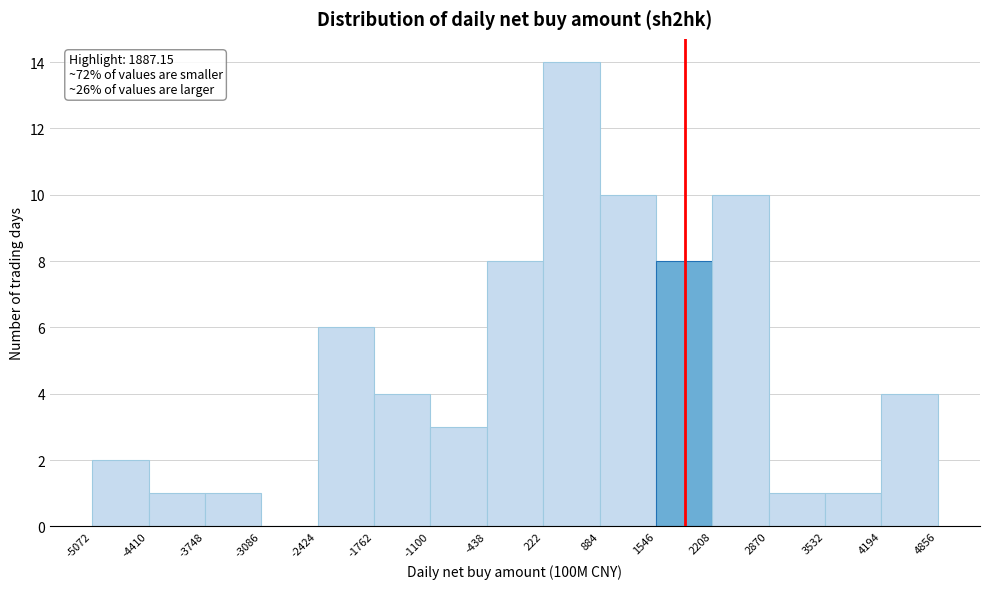

Which range on the x-axis has the tallest bar?

222 to 884